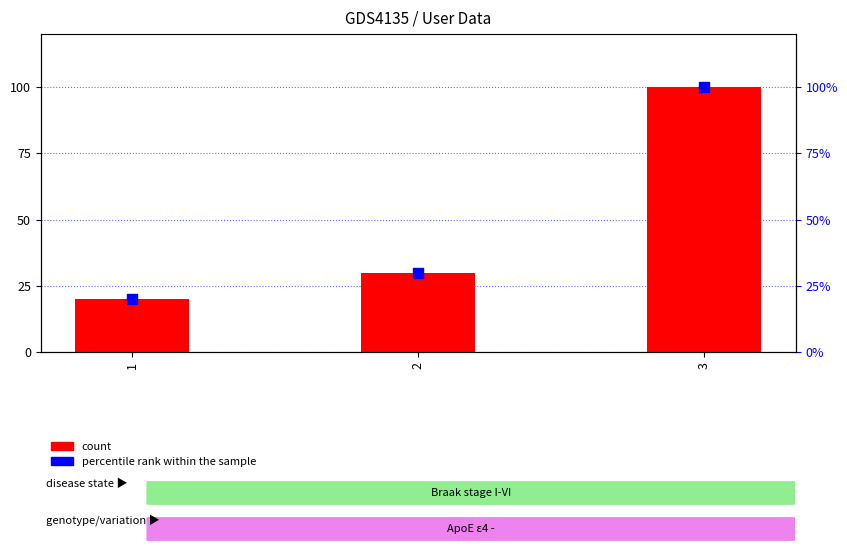

Which series reaches the minimum Y coordinate?

count